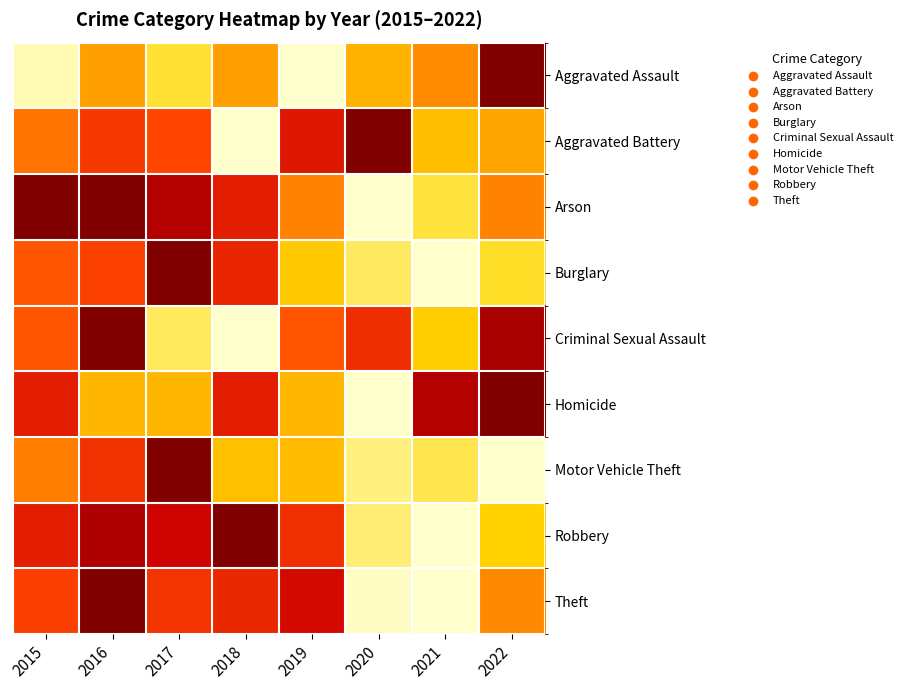

At 2019, list the series in order from largest to smallest.

Theft, Aggravated Battery, Robbery, Criminal Sexual Assault, Arson, Homicide, Motor Vehicle Theft, Burglary, Aggravated Assault